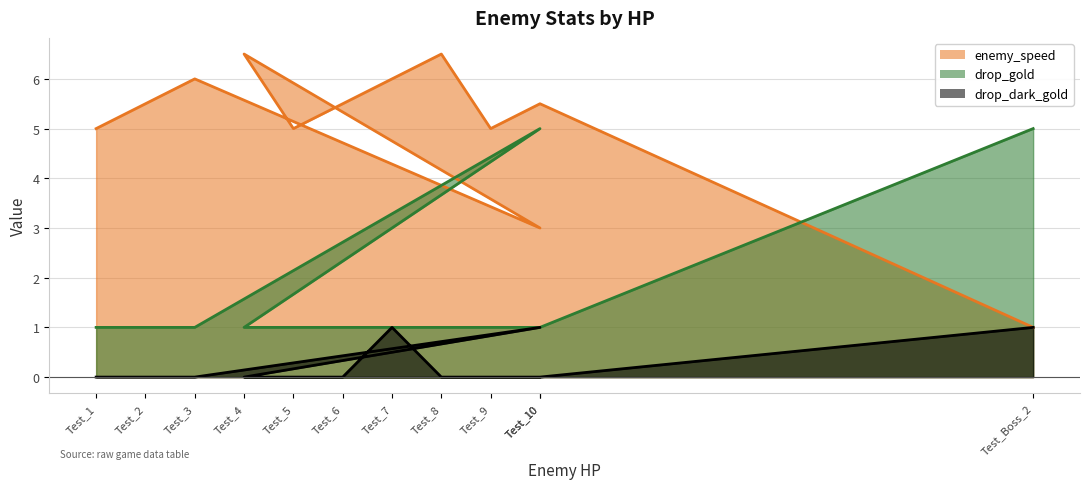

Count the number of data series in this chart.

3